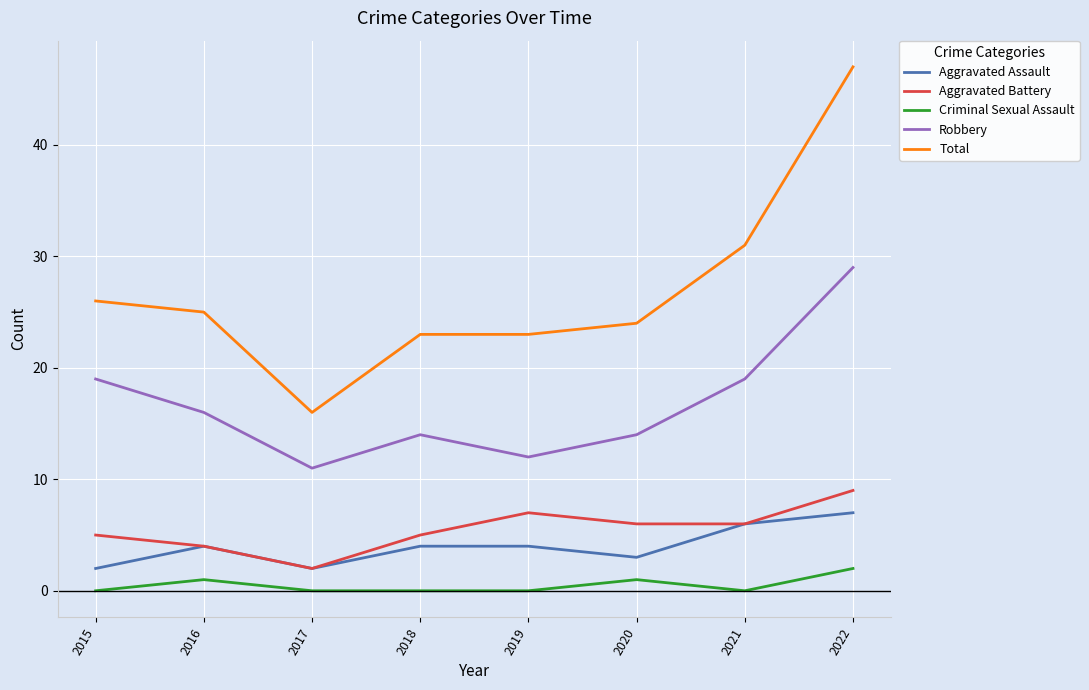

Which series changed the most between 2015 and 2018?

Robbery